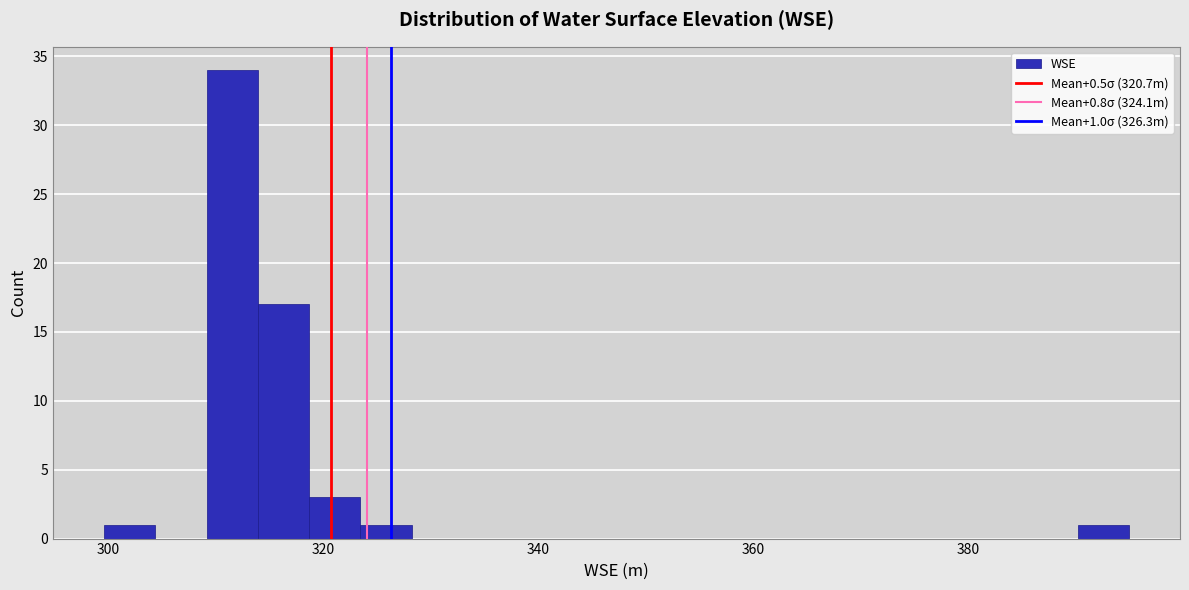

Around what value on the x-axis is the tallest bar? Give the approximate position of its centre, as read against the axis.

312